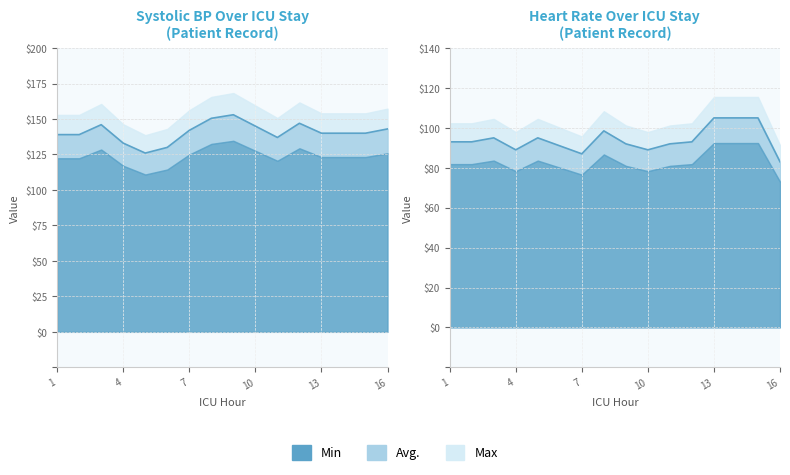

The value of HR at 10 is 146.7. True or false?

False